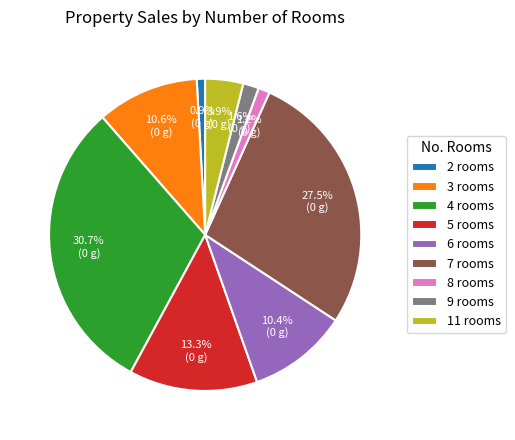

To the nearest percent, what is the average slice percentage?

11%